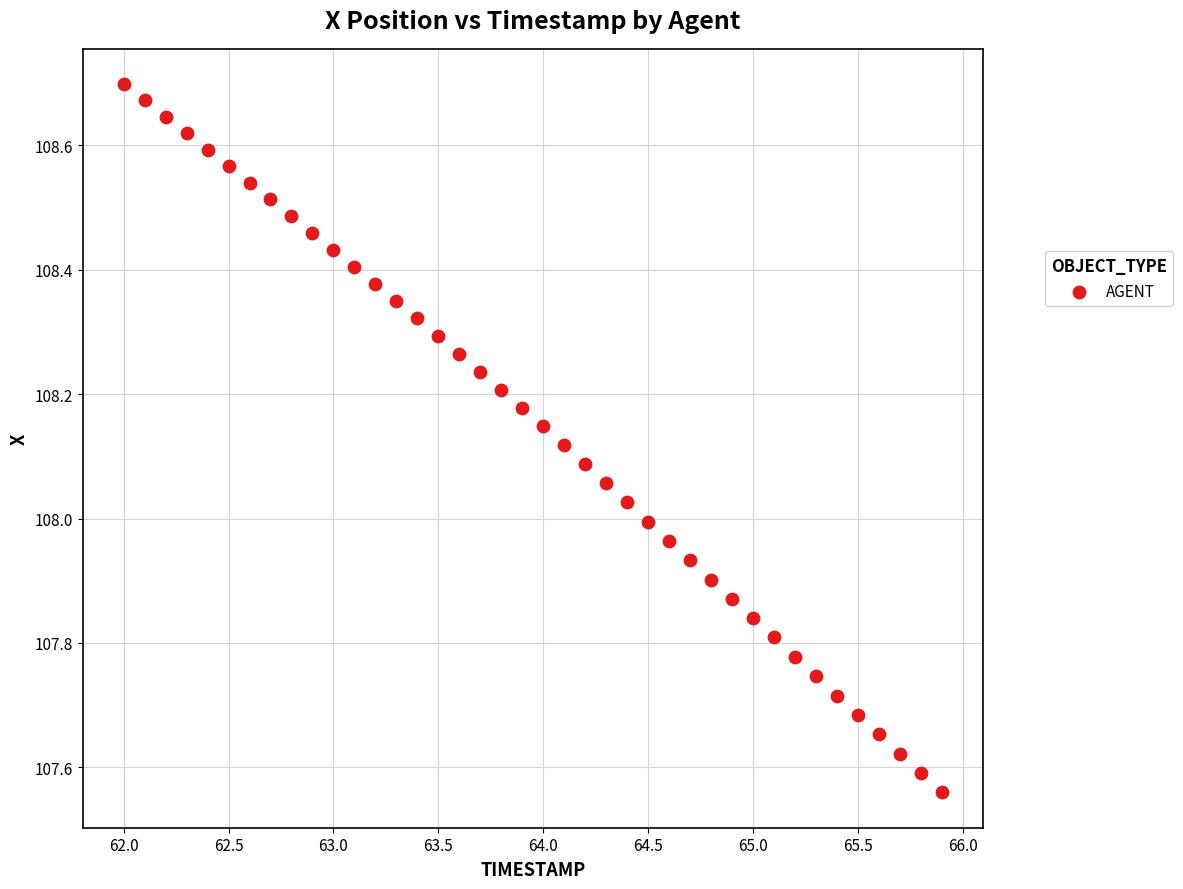

What is the range of Y values (max minus min)?

1.1